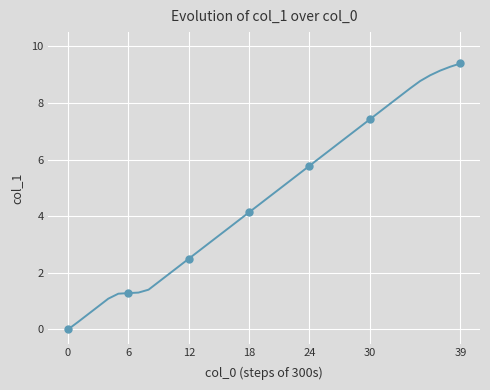

True or false: there are more than 2 points higher than both neighbors.

False